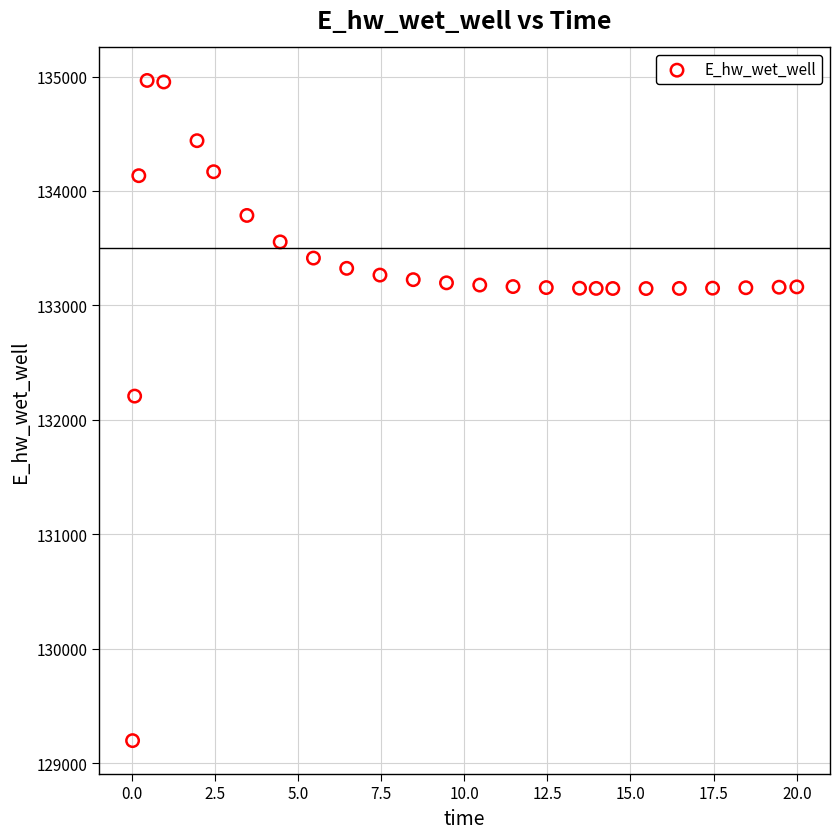

What is the range of X values (max minus min)?

20.0